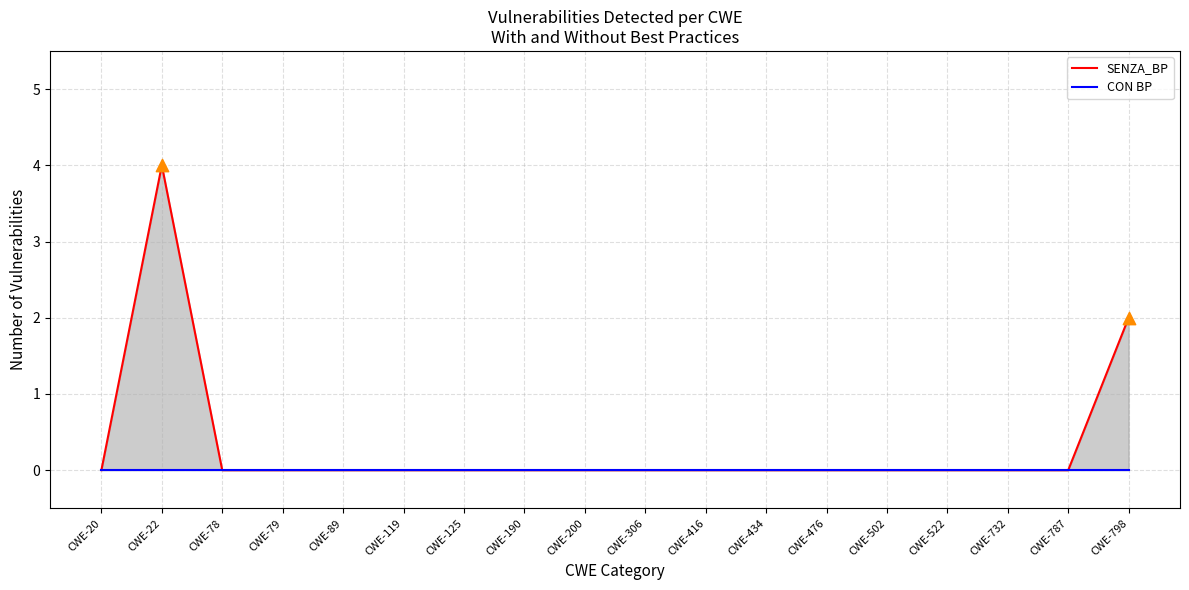

Is the value of CON BP at CWE-434 greater than the value of SENZA_BP at CWE-732?

No